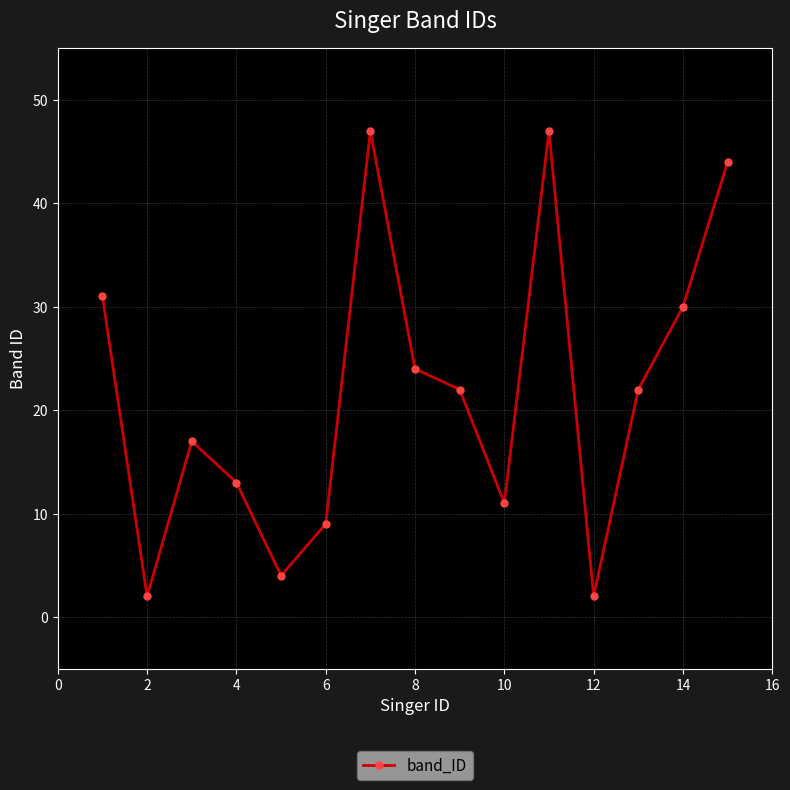

How many points are higher than both their immediate neighbors (excluding endpoints)?

3